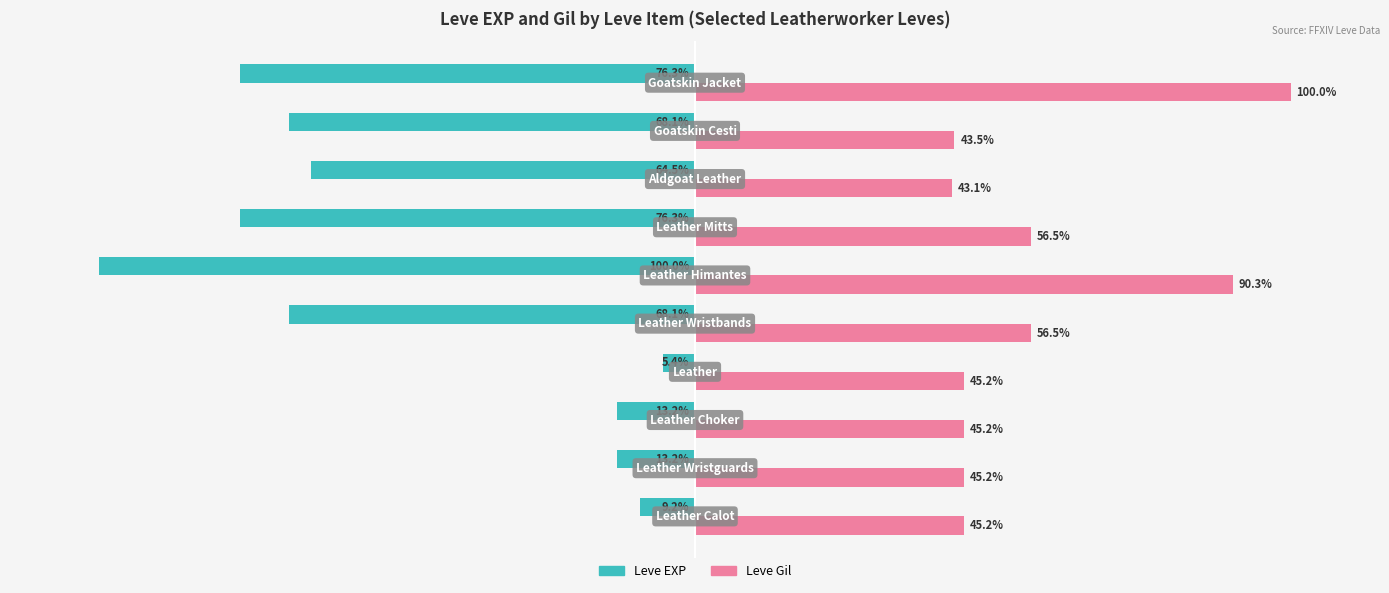

Which series has the widest spread of values?

Leve EXP